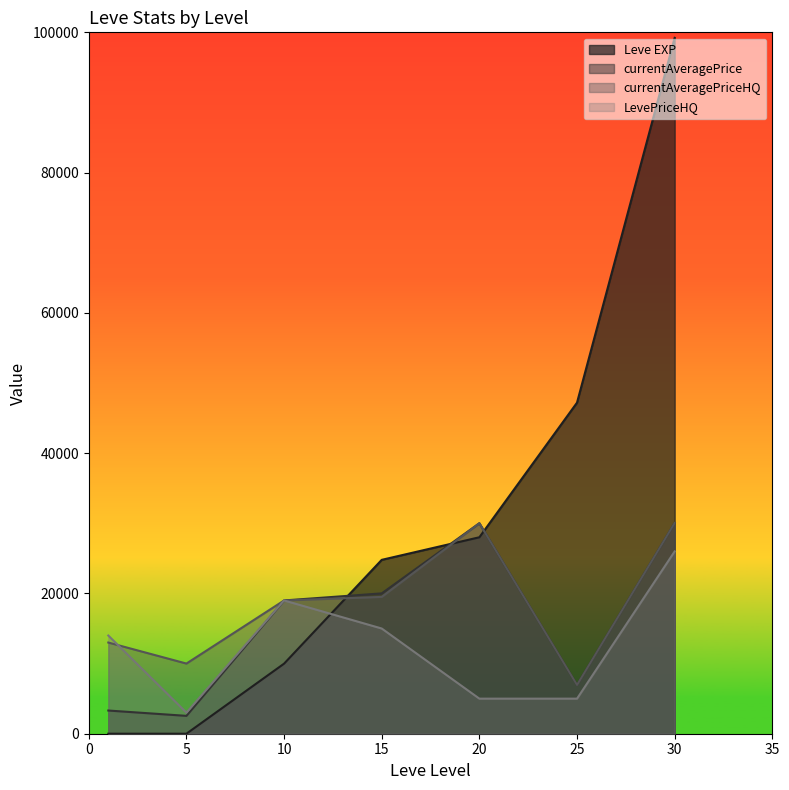

What is the average value of the Leve EXP series?

29888